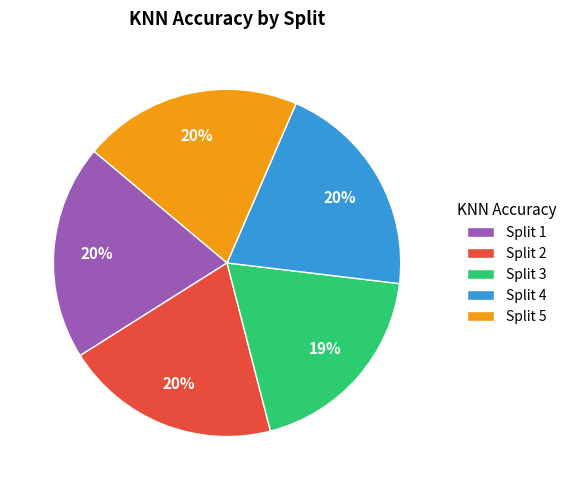

Is it true that Split 1 is 30% of the pie?

False